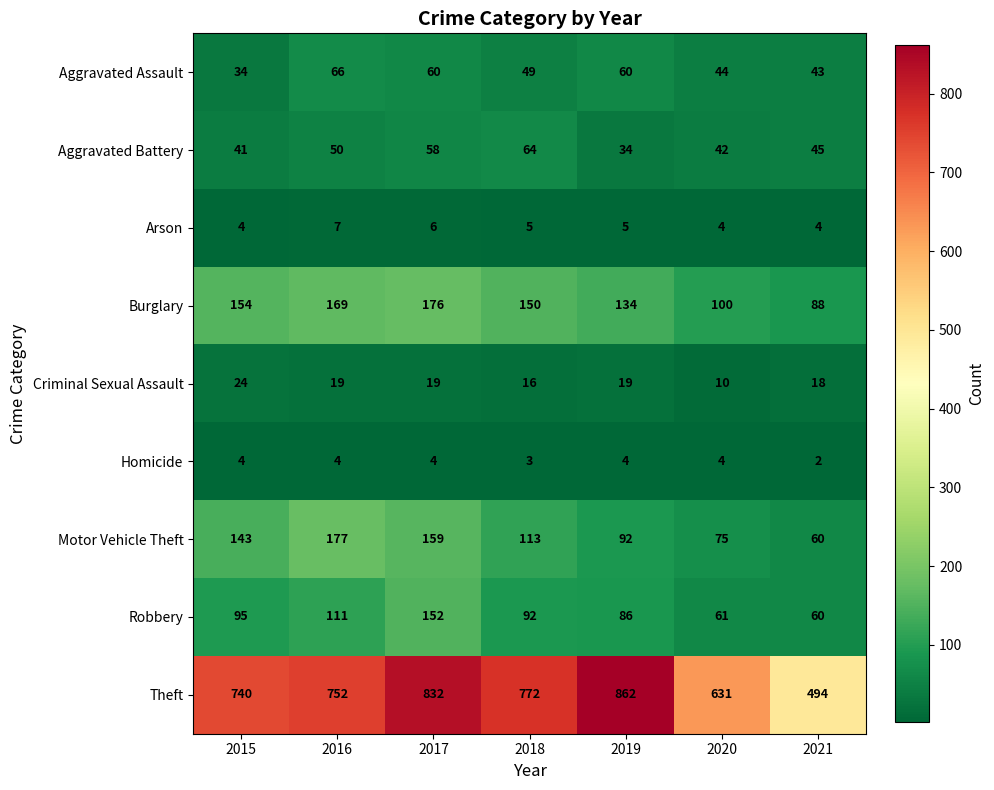

At which label does Aggravated Battery reach its minimum?

2019